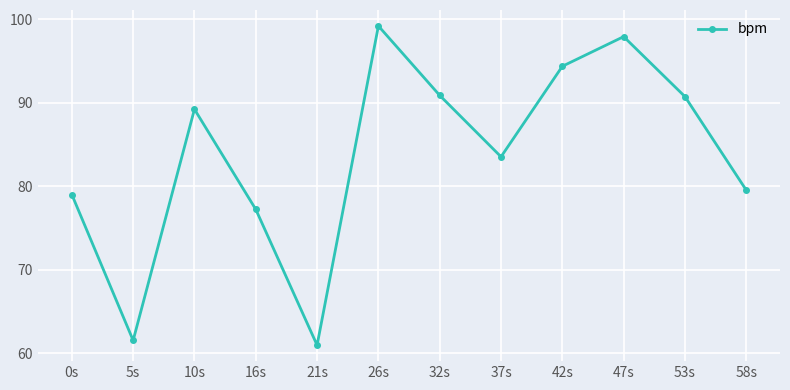

How many points are lower than both their immediate neighbors (excluding endpoints)?

3